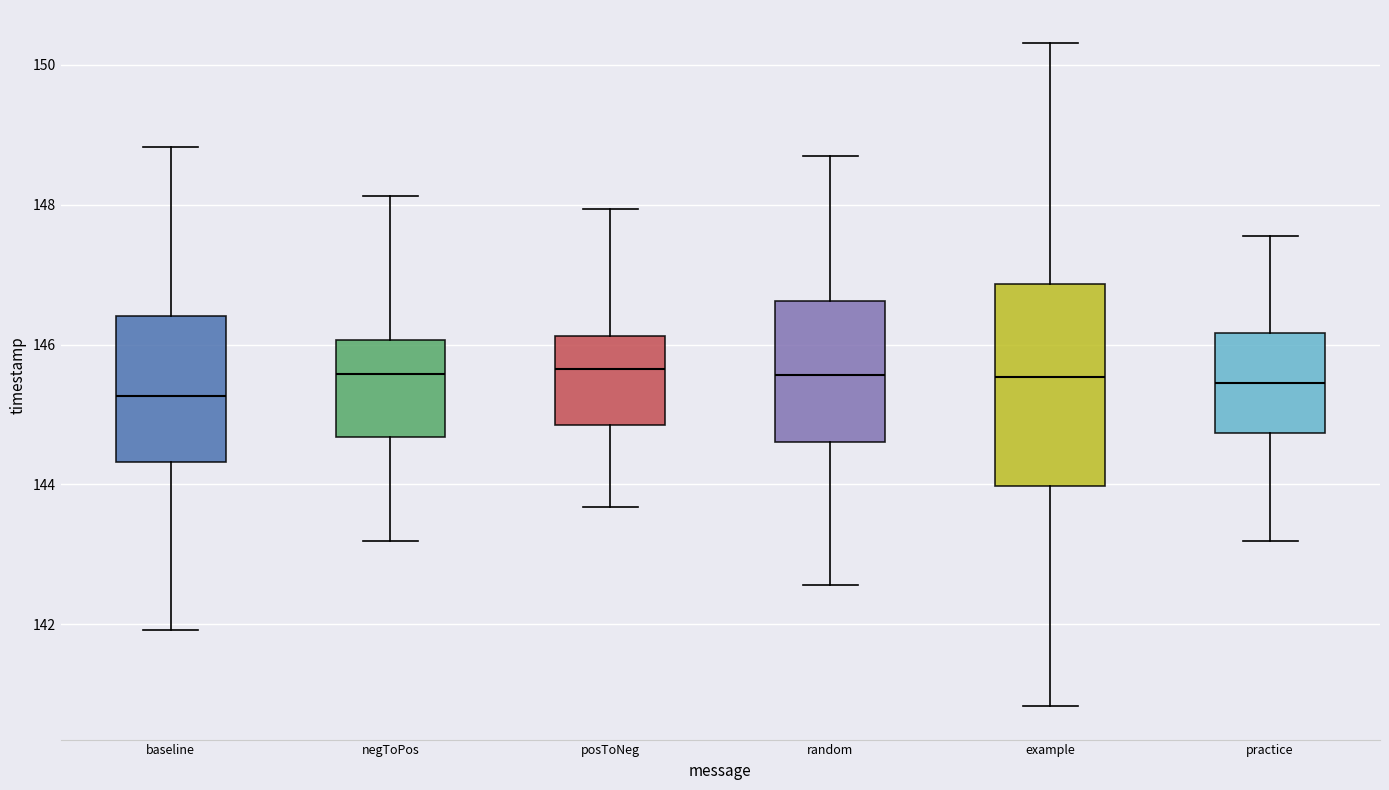

Reading left to right, transcribe this box plot: for each box, give where its median line is, the range the box spans, and where its two whiskers end, as read against the y-axis. The values are not printed on the chart, so give them approximately, as read against the axis.

baseline: median 145.2, box 144.4 to 146.4, whiskers 142.0 to 148.8
negToPos: median 145.6, box 144.6 to 146.0, whiskers 143.2 to 148.2
posToNeg: median 145.6, box 144.8 to 146.2, whiskers 143.6 to 148.0
random: median 145.6, box 144.6 to 146.6, whiskers 142.6 to 148.6
example: median 145.6, box 144.0 to 146.8, whiskers 140.8 to 150.4
practice: median 145.4, box 144.8 to 146.2, whiskers 143.2 to 147.6